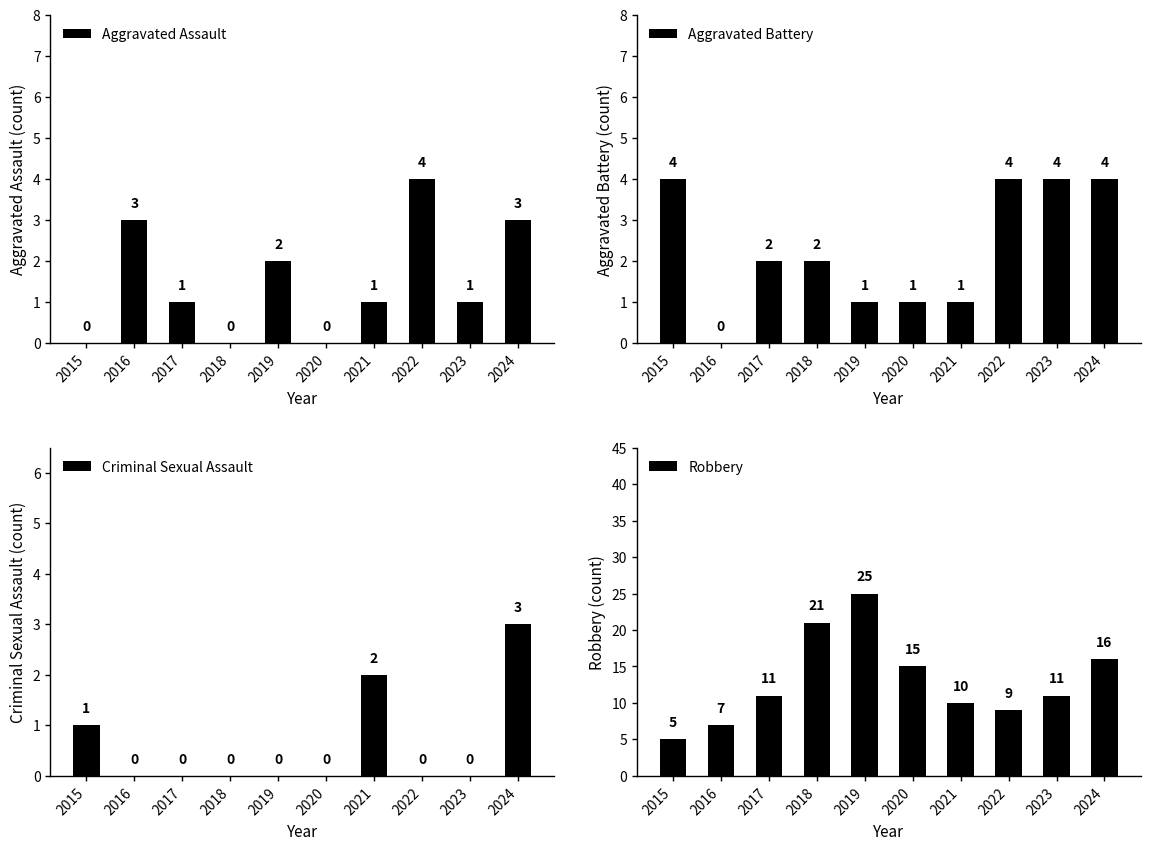

The value of Aggravated Assault at 2020 is 1. True or false?

False